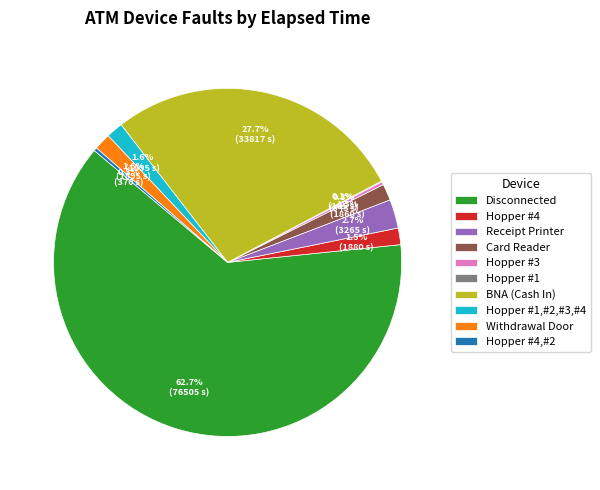

Between BNA (Cash In) and Hopper #3, which is larger?

BNA (Cash In)